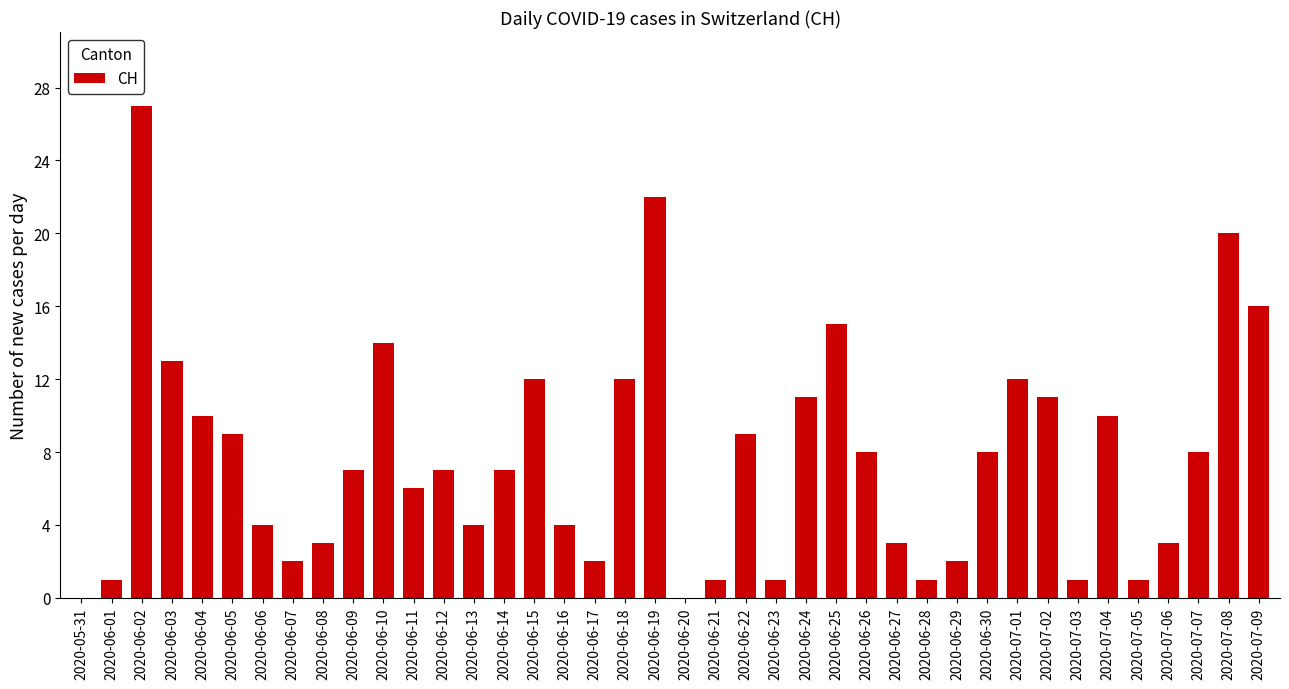

What is the sum of all values?

307